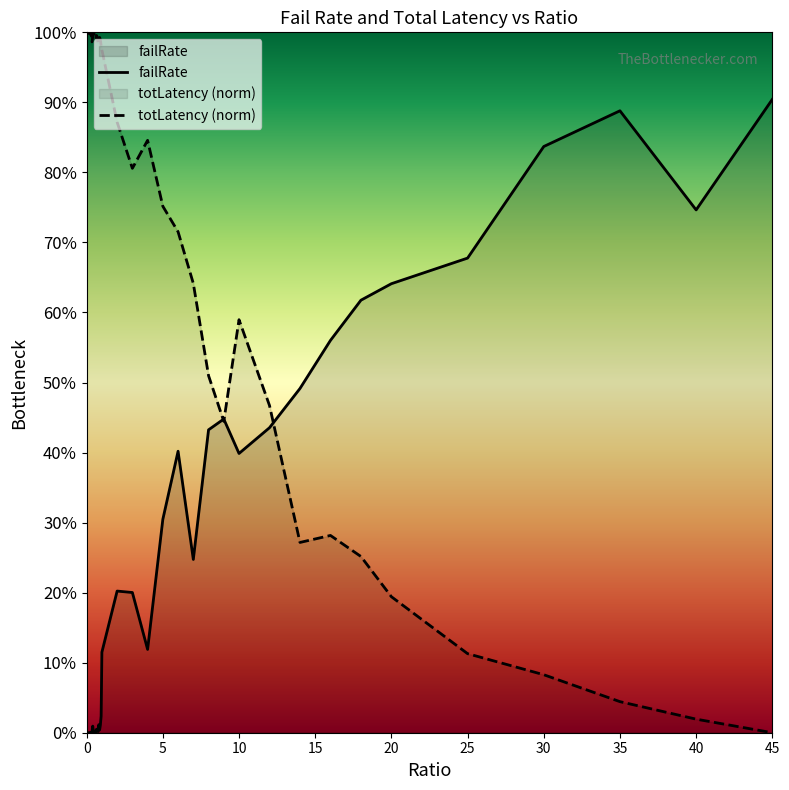

Reading left to right, extract all data points from this chart.

failRate: 0.0	0.0	0.0	0.0	0.0	0.0	0.0	0.0	0.0	0.0	0.0	0.0	0.0	0.0	0.0	0.0	0.0	0.0	0.0	0.0	0.1	0.2	0.2	0.1	0.3	0.4	0.2	0.4	0.4	0.4	0.4	0.5	0.6	0.6	0.6	0.7	0.8	0.9	0.7	0.9
totLatency (norm): 1.0	1.0	1.0	1.0	1.0	1.0	1.0	1.0	1.0	1.0	1.0	1.0	1.0	1.0	1.0	1.0	1.0	1.0	1.0	1.0	1.0	0.9	0.8	0.8	0.8	0.7	0.6	0.5	0.4	0.6	0.5	0.3	0.3	0.3	0.2	0.1	0.1	0.0	0.0	0.0